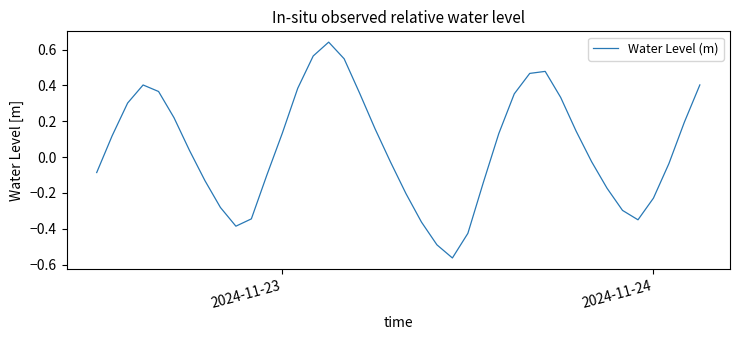

What is the difference between the maximum and minimum values?

1.2